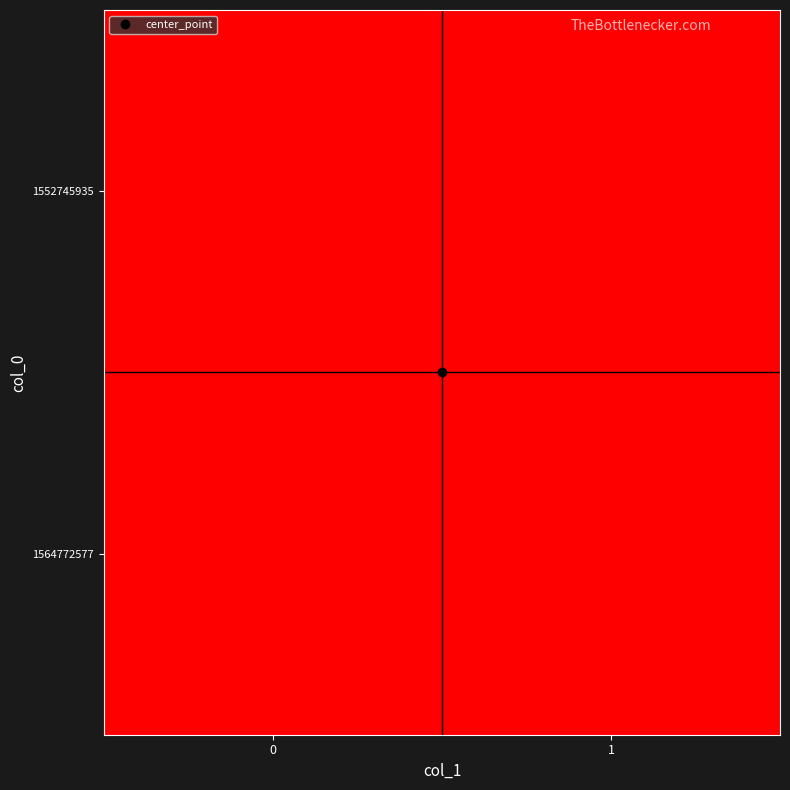

Between 1 and 0, which is larger?

1